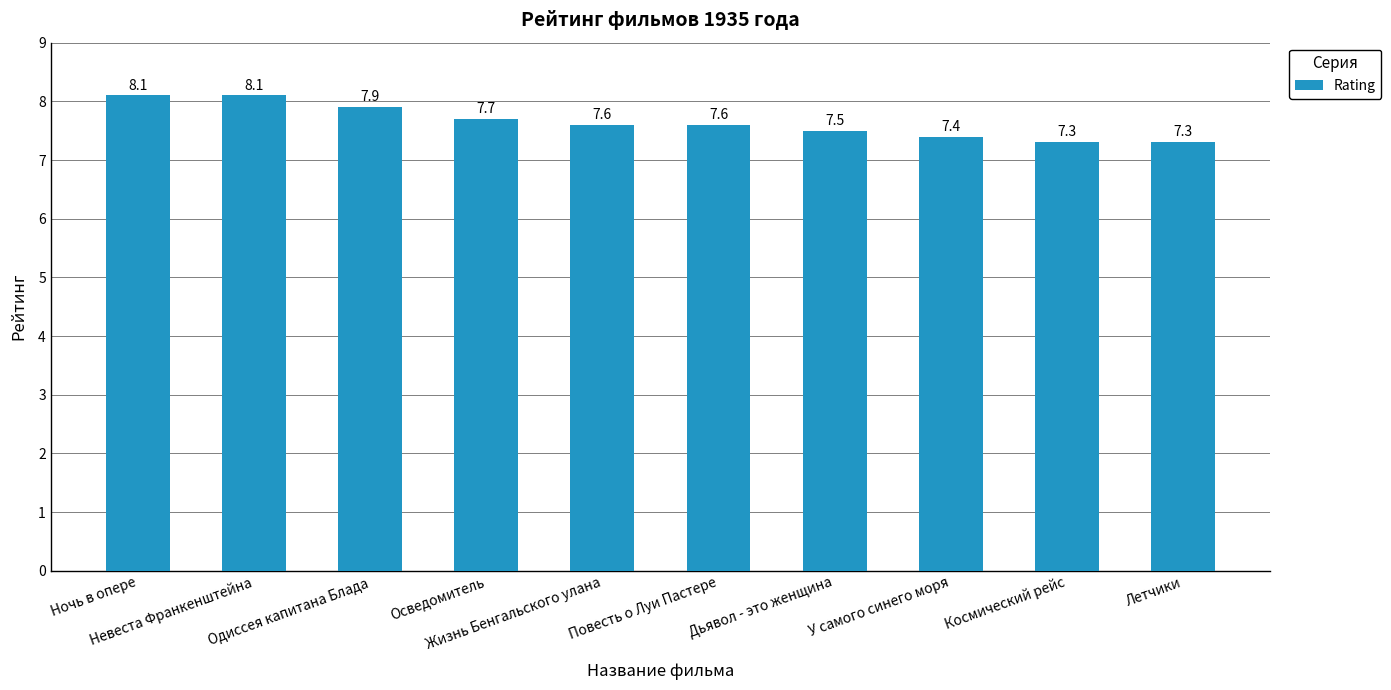

What is the sum of all values?

76.5